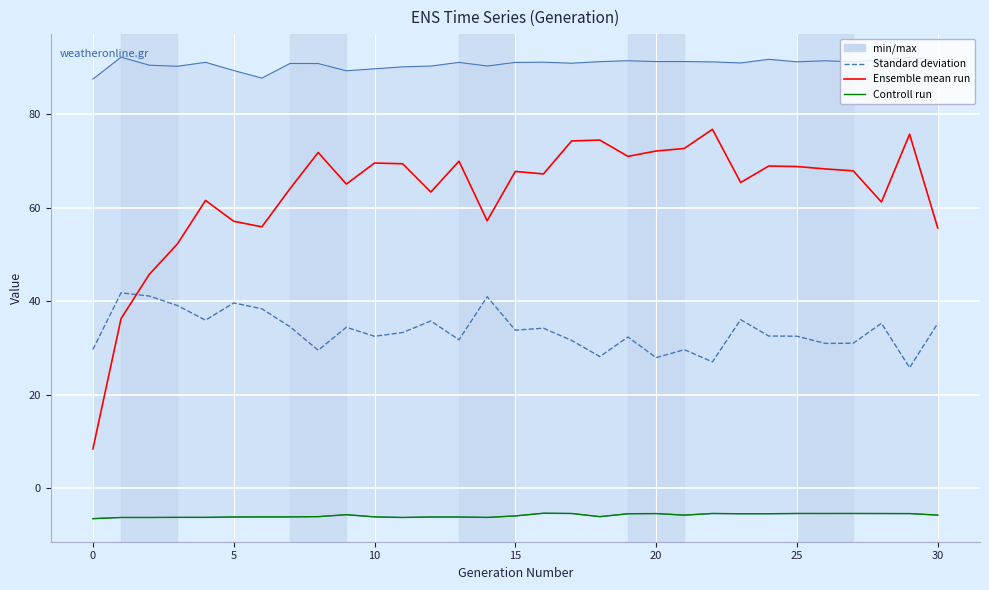

Reading left to right, what are all the values shown in this chart?

Standard deviation: 29.7	41.8	41.1	39.1	35.9	39.6	38.4	34.5	29.5	34.4	32.5	33.3	35.8	31.7	40.9	33.8	34.2	31.6	28.1	32.3	27.9	29.6	27.0	36.0	32.5	32.5	31.0	31.0	35.3	25.8	35.2
Ensemble mean run: 8.4	36.3	45.7	52.2	61.6	57.1	55.9	64.1	71.8	65.1	69.6	69.4	63.4	70.0	57.2	67.8	67.2	74.3	74.5	71.0	72.1	72.7	76.8	65.4	68.9	68.8	68.3	67.9	61.2	75.7	55.7
Controll run: -6.6	-6.3	-6.3	-6.3	-6.3	-6.2	-6.2	-6.2	-6.1	-5.7	-6.2	-6.3	-6.2	-6.2	-6.3	-6.0	-5.4	-5.4	-6.1	-5.5	-5.5	-5.8	-5.4	-5.5	-5.5	-5.4	-5.5	-5.4	-5.5	-5.5	-5.8